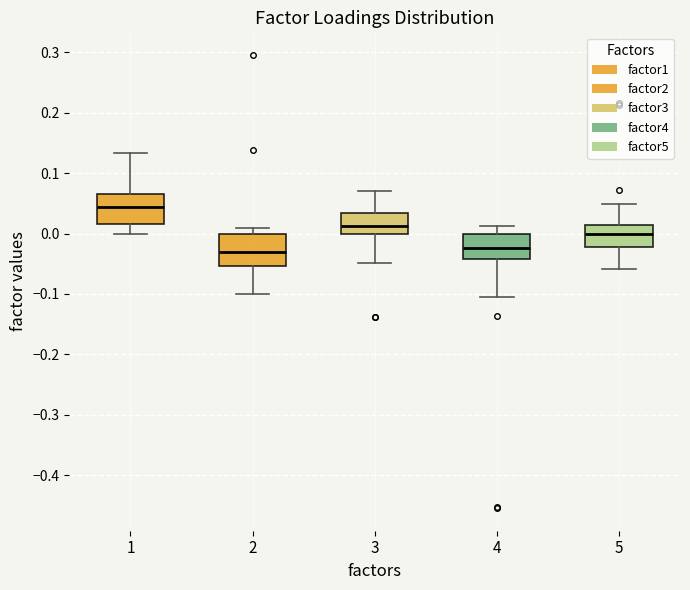

Reading left to right, transcribe this box plot: for each box, give where its median line is, the range the box spans, and where its two whiskers end, as read against the y-axis. The values are not printed on the chart, so give them approximately, as read against the axis.

1: median 0.04, box 0.02 to 0.07, whiskers 0.00 to 0.13
2: median -0.03, box -0.05 to 0.00, whiskers -0.10 to 0.01
3: median 0.01, box 0.00 to 0.03, whiskers -0.05 to 0.07
4: median -0.02, box -0.04 to 0.00, whiskers -0.11 to 0.01
5: median 0.00, box -0.02 to 0.01, whiskers -0.06 to 0.05